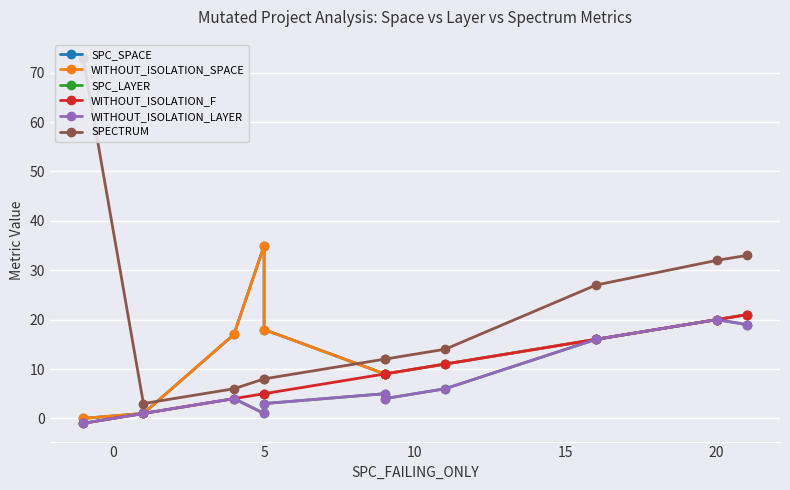

Between 10 and 9, which is larger?

10